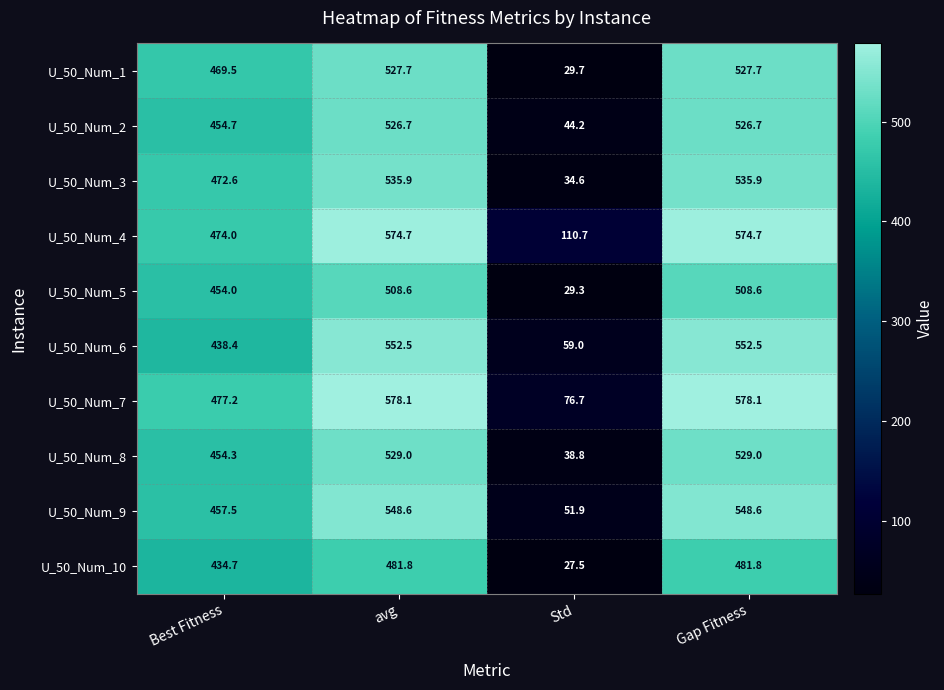

What is the sum of the U_50_Num_5 values at Best Fitness and Gap Fitness?

962.6